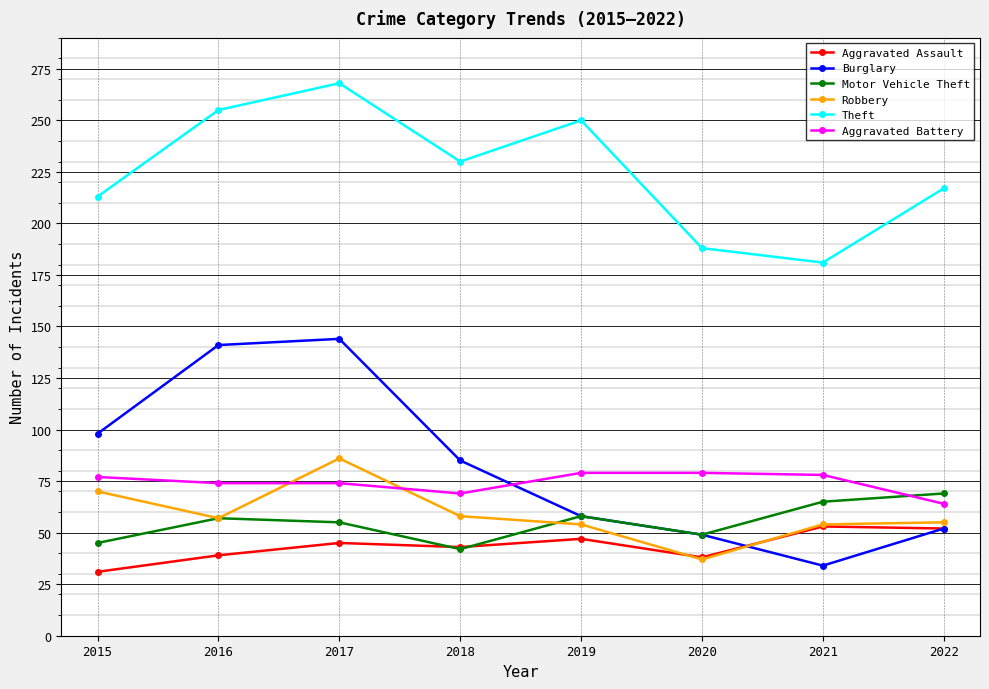

How many interior local peaks does the Burglary series have?

1